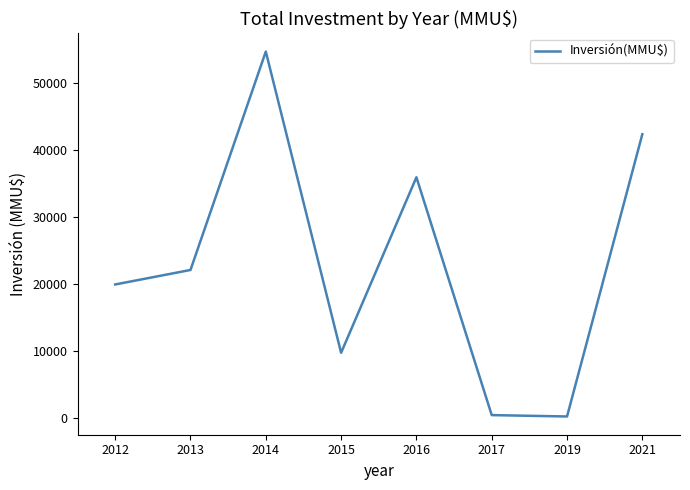

Approximately how many times larger is the value at 2014 compared to 2019?

185.6